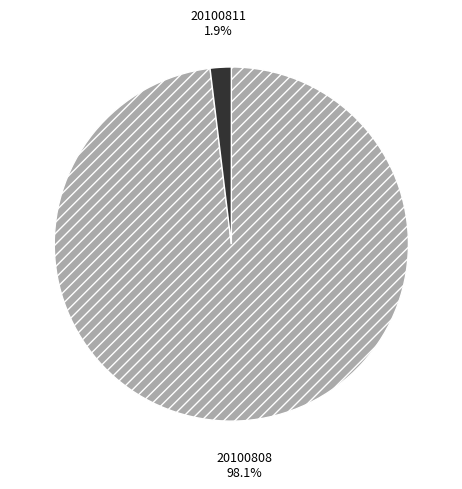

To the nearest percent, what is the combined percentage of 20100811 and 20100808?

100%